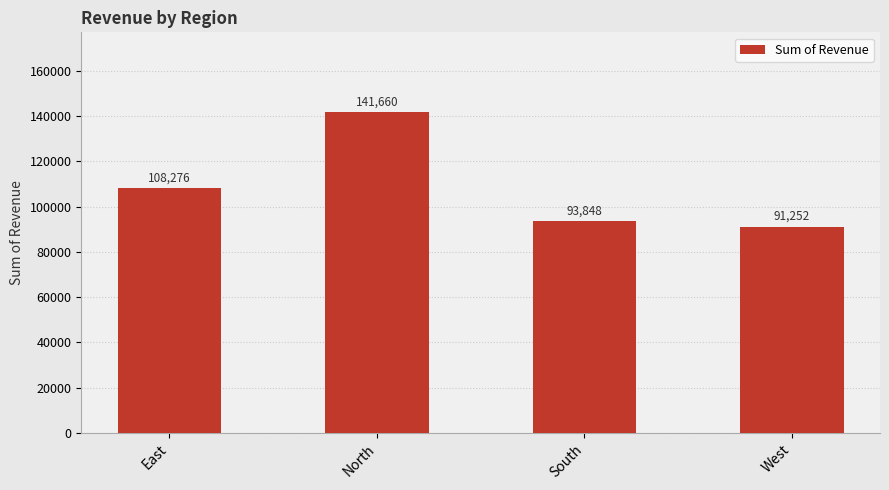

The value at North is 141660.3. True or false?

True